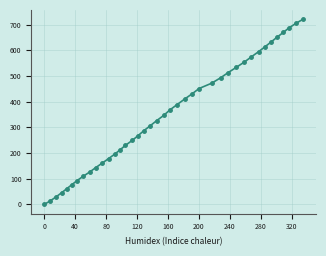

How many positive values are there?

39